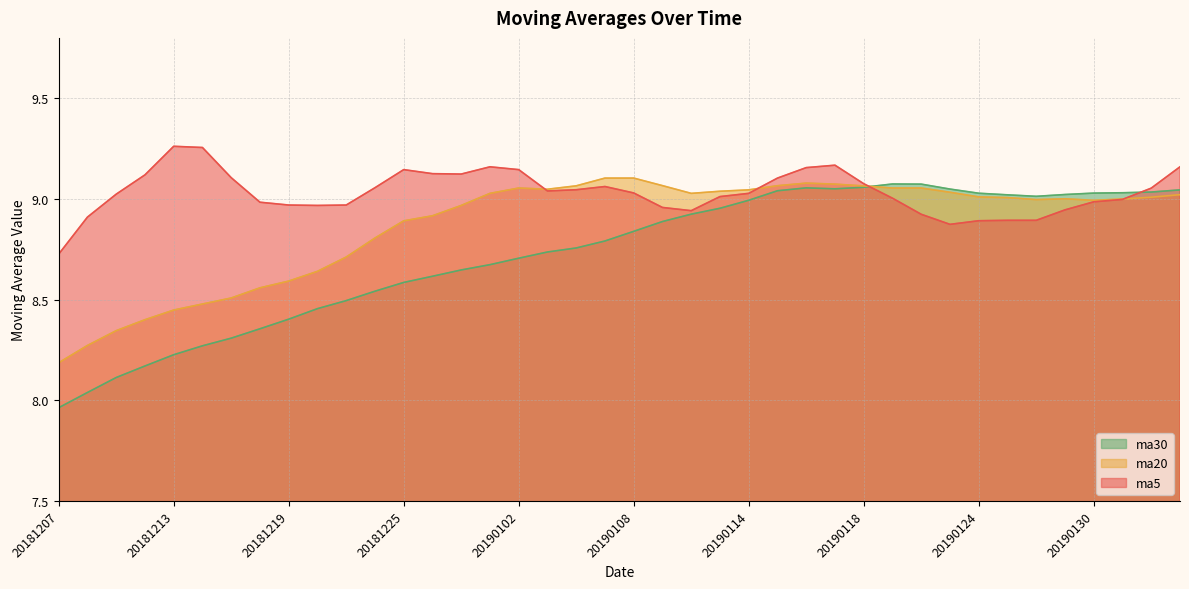

How many times do ma5 and ma20 cross each other?

4